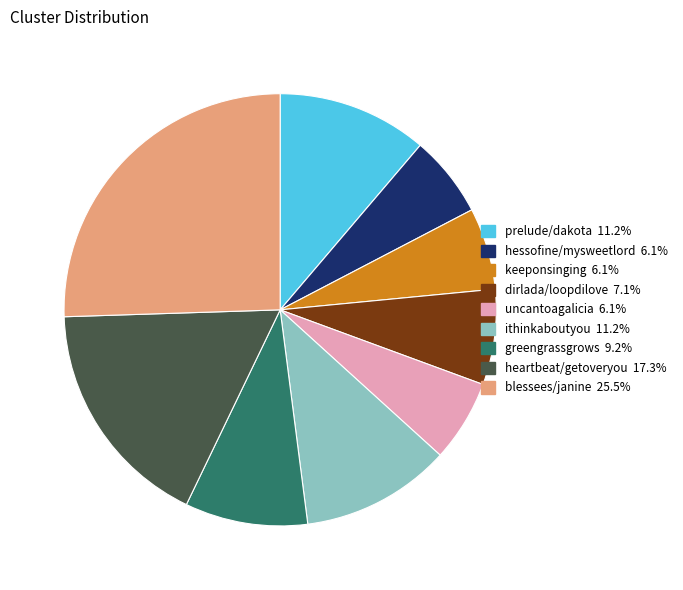

Approximately how many times larger is the value at uncantoagalicia compared to dirlada/loopdilove?

0.9